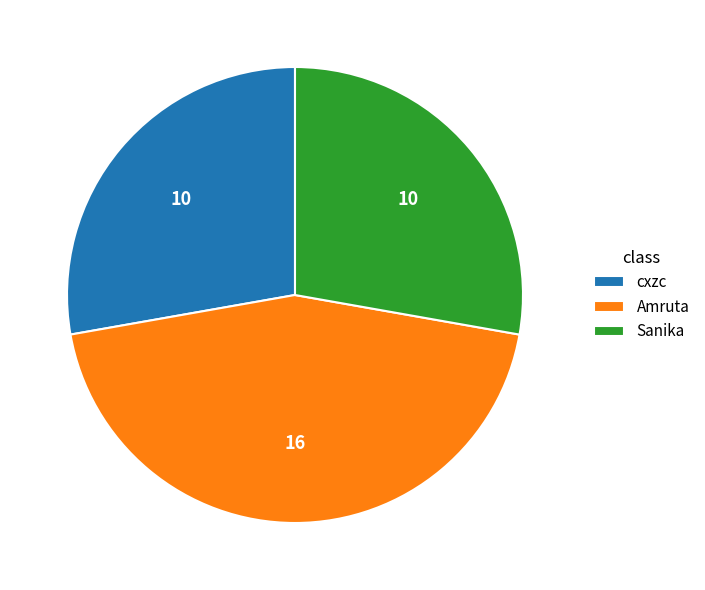

Is there any slice that represents more than half of the pie?

No